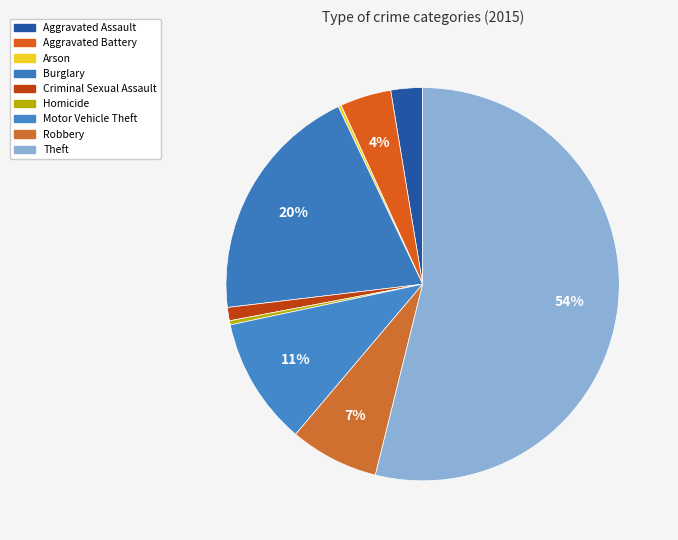

Is it true that Robbery is 7% of the pie?

True